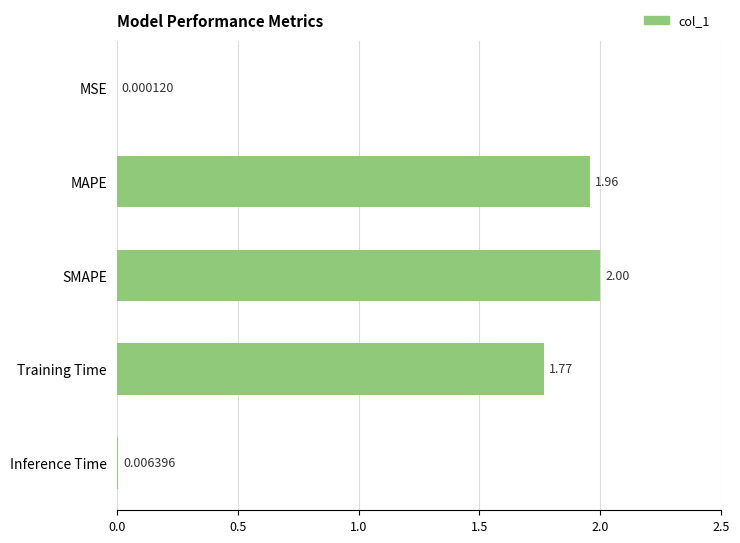

Which has a higher value, MAPE or MSE?

MAPE